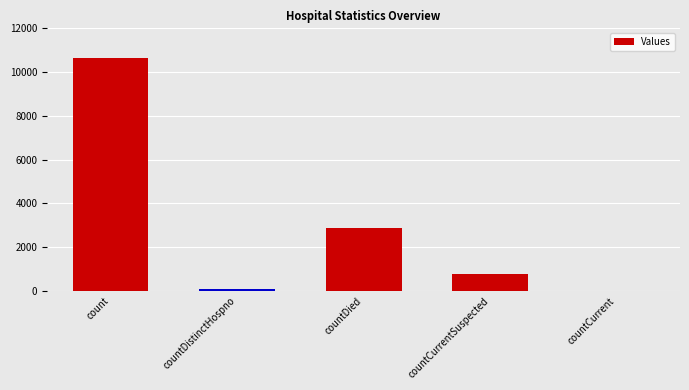

Between countDistinctHospno and countDied, which is larger?

countDied